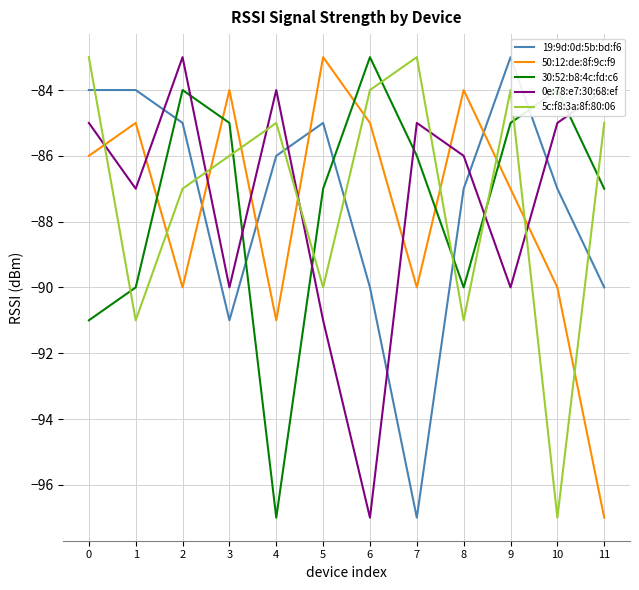

What is the difference between the maximum and minimum values in the 30:52:b8:4c:fd:c6 series?

14